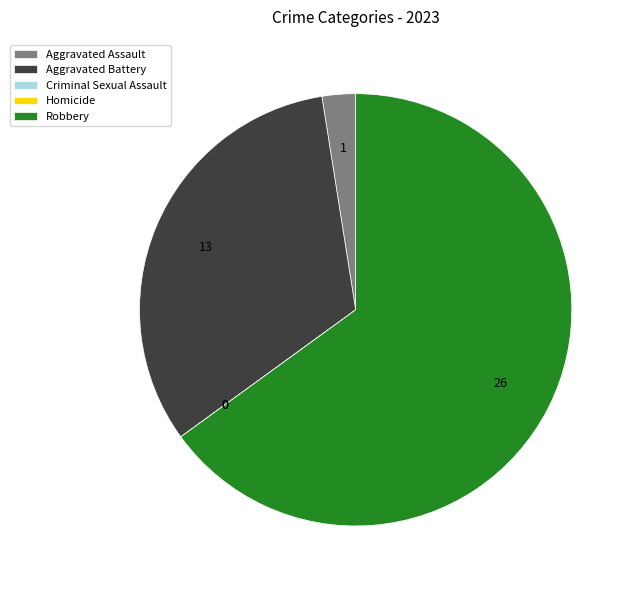

What is the largest slice in the pie chart?

Robbery